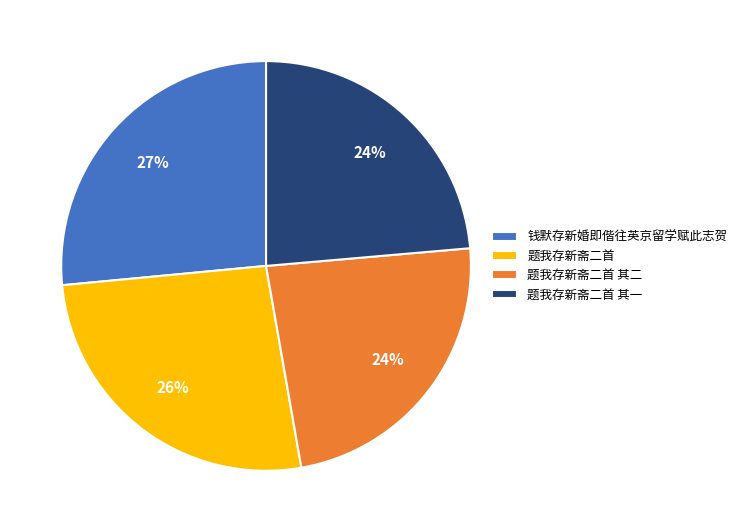

To the nearest percent, what is the combined percentage of 题我存新斋二首 and 题我存新斋二首 其二?

50%